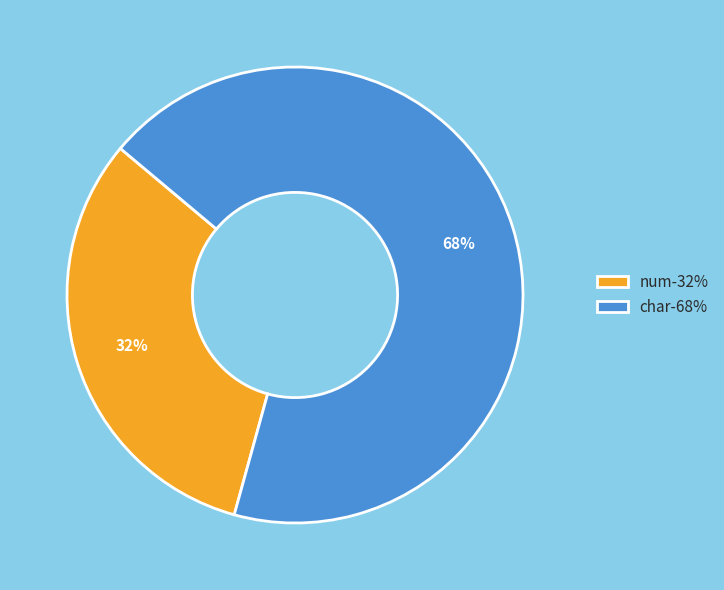

To the nearest percent, what portion does char represent?

68%